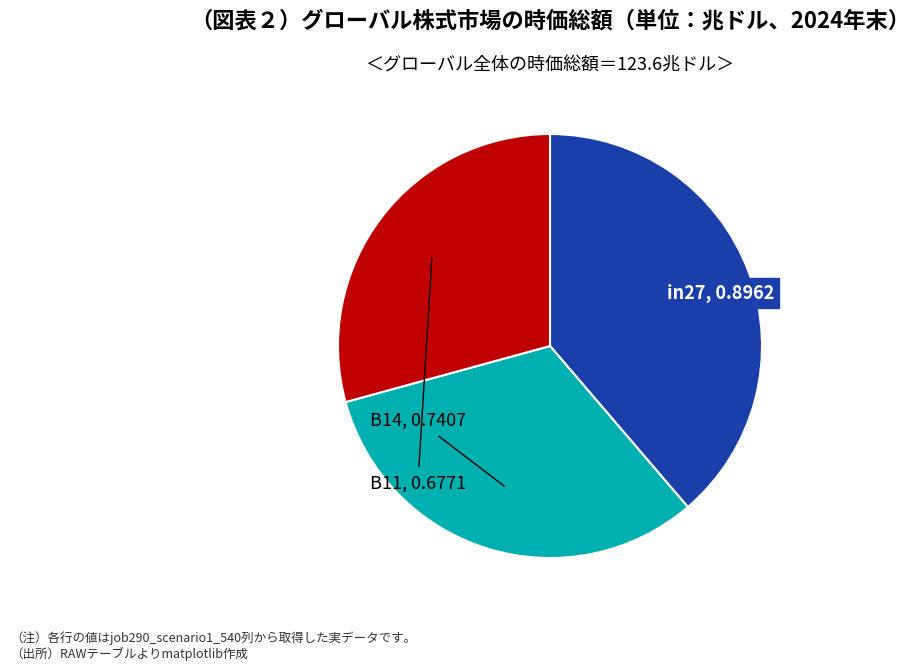

Is there a majority slice in this chart?

No